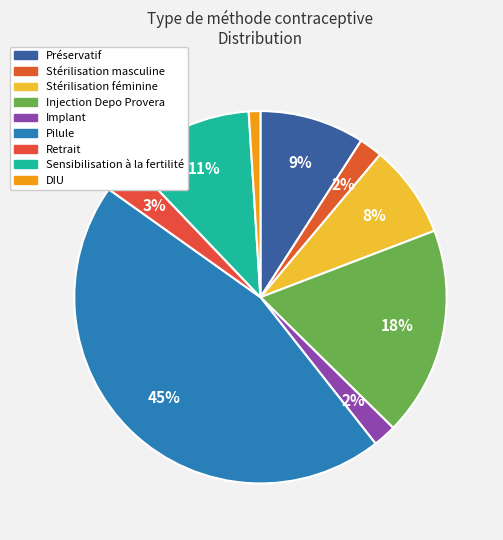

Which has a higher value, Retrait or Préservatif?

Préservatif